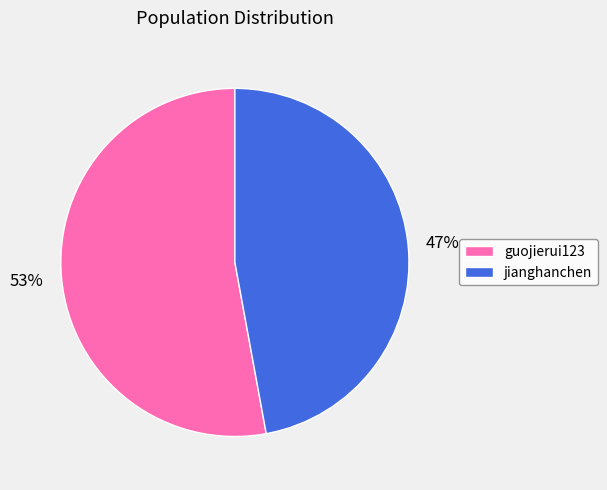

How many slices are in this pie chart?

2